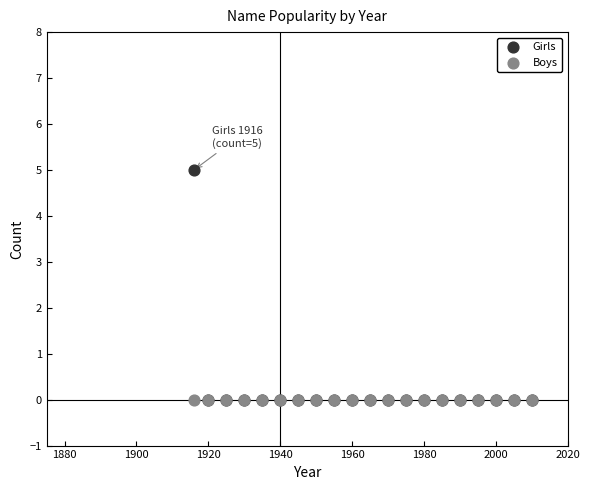

What are all the series names shown in the legend?

Girls, Boys